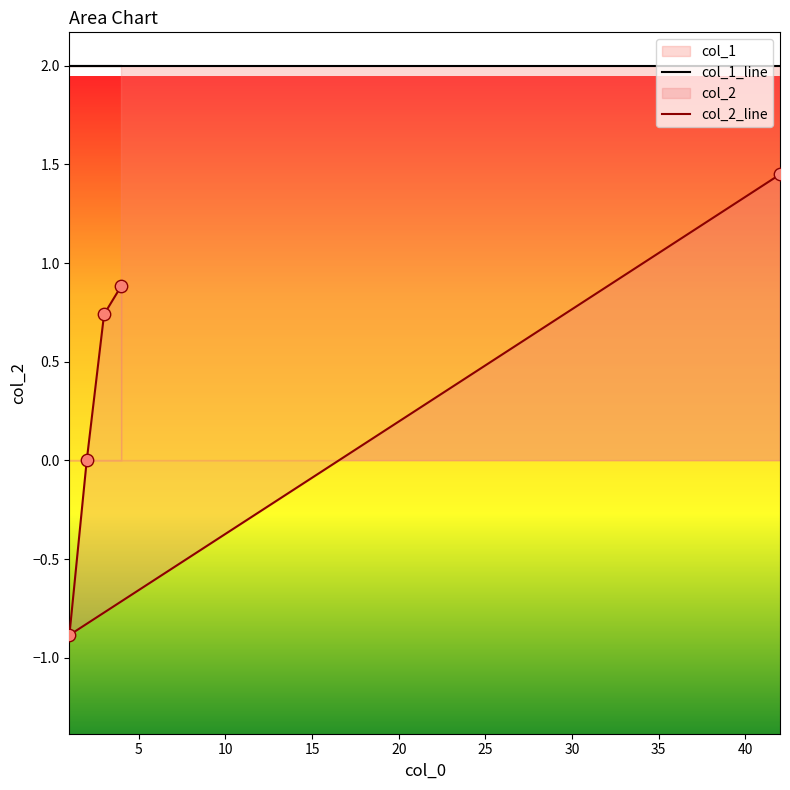

Which series has the largest total across all categories?

col_1_line